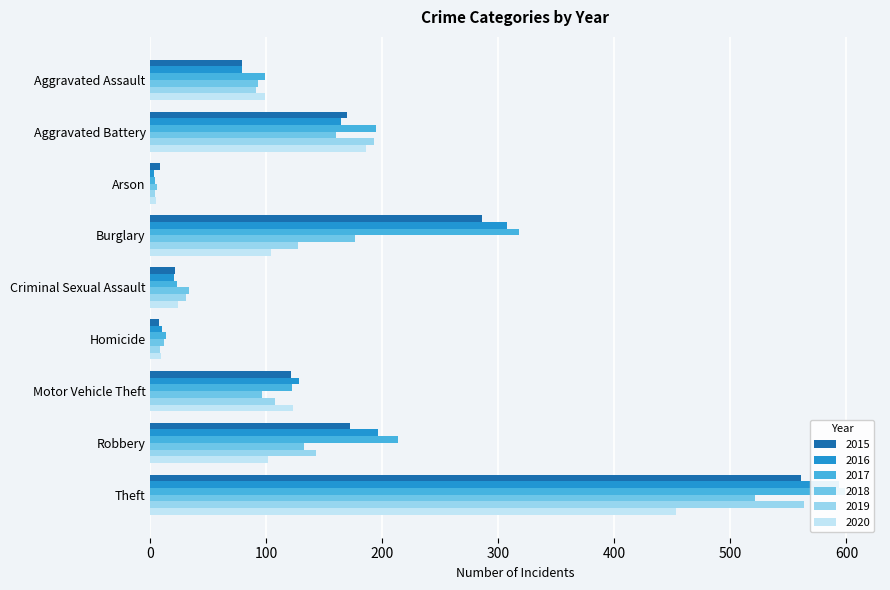

What are all the series names shown in the legend?

2015, 2016, 2017, 2018, 2019, 2020